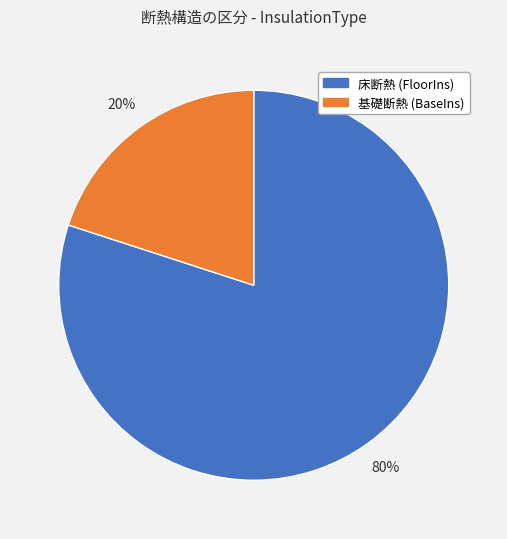

Count the number of slices in the pie.

2